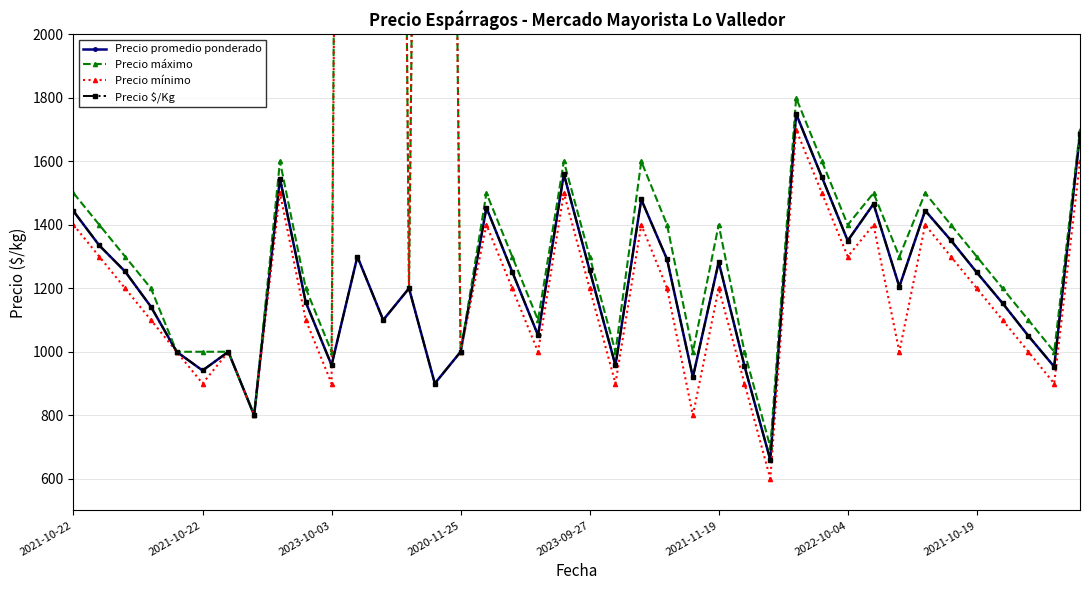

Reading left to right, list all the values displayed in this chart.

Precio promedio ponderado: 1443	1335	1253	1142	1000	941	1000	800	1546	1156	958	1300	1100	1200	900	1000	1454	1252	1052	1560	1257	957	1480	1291	920	1283	955	659	1750	1550	1350	1466	1205	1445	1351	1250	1153	1050	953	1686
Precio máximo: 1500	1400	1300	1200	1000	1000	1000	800	1600	1200	1000	13000	11000	1200	9000	1000	1500	1300	1100	1600	1300	1000	1600	1400	1000	1400	1000	700	1800	1600	1400	1500	1300	1500	1400	1300	1200	1100	1000	1700
Precio mínimo: 1400	1300	1200	1100	1000	900	1000	800	1500	1100	900	13000	11000	1200	9000	1000	1400	1200	1000	1500	1200	900	1400	1200	800	1200	900	600	1700	1500	1300	1400	1000	1400	1300	1200	1100	1000	900	1600
Precio $/Kg: 1443	1335	1253	1142	1000	941	1000	800	1546	1156	958	1300	1100	1200	900	1000	1454	1252	1052	1560	1257	957	1480	1291	920	1283	955	659	1750	1550	1350	1466	1205	1445	1351	1250	1153	1050	953	1686